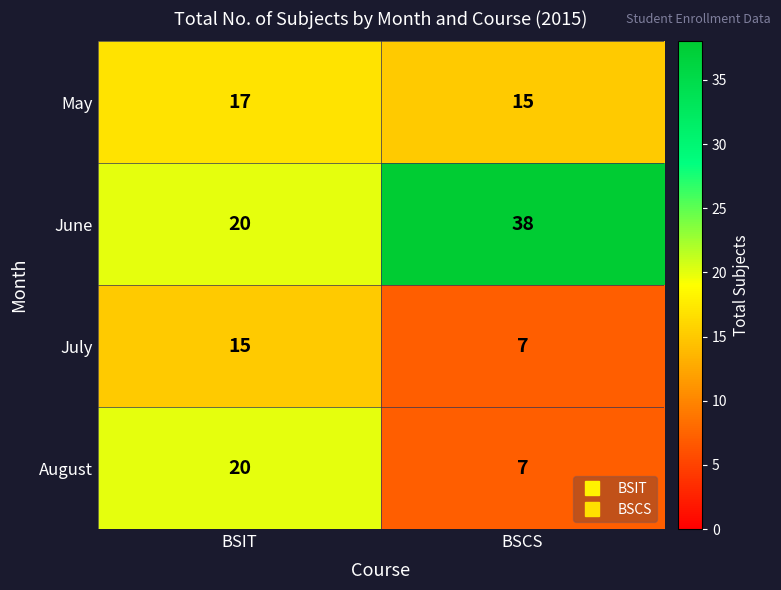

Is it true that July equals 15 at BSIT?

True